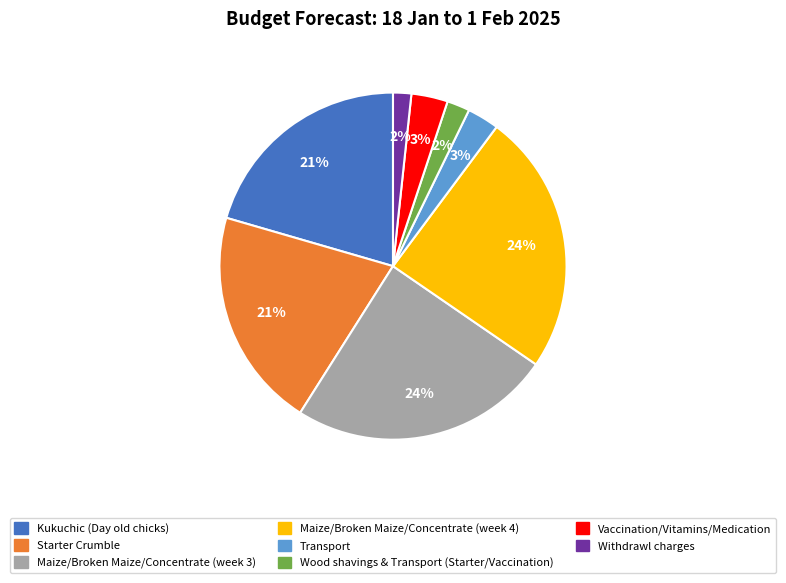

What is the ratio of the value at Kukuchic (Day old chicks) to the value at Starter Crumble?

1.0